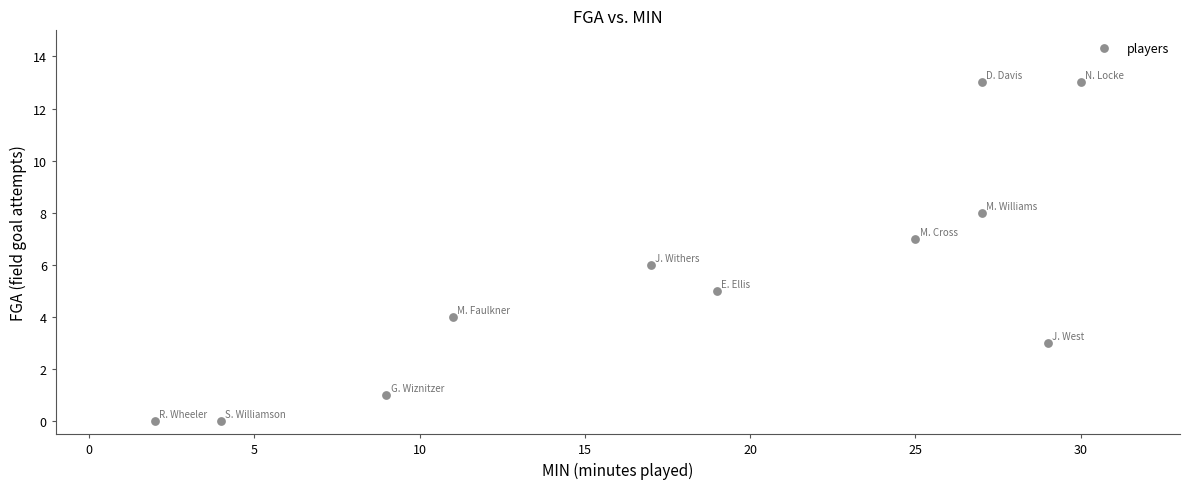

What is the average X value?

18